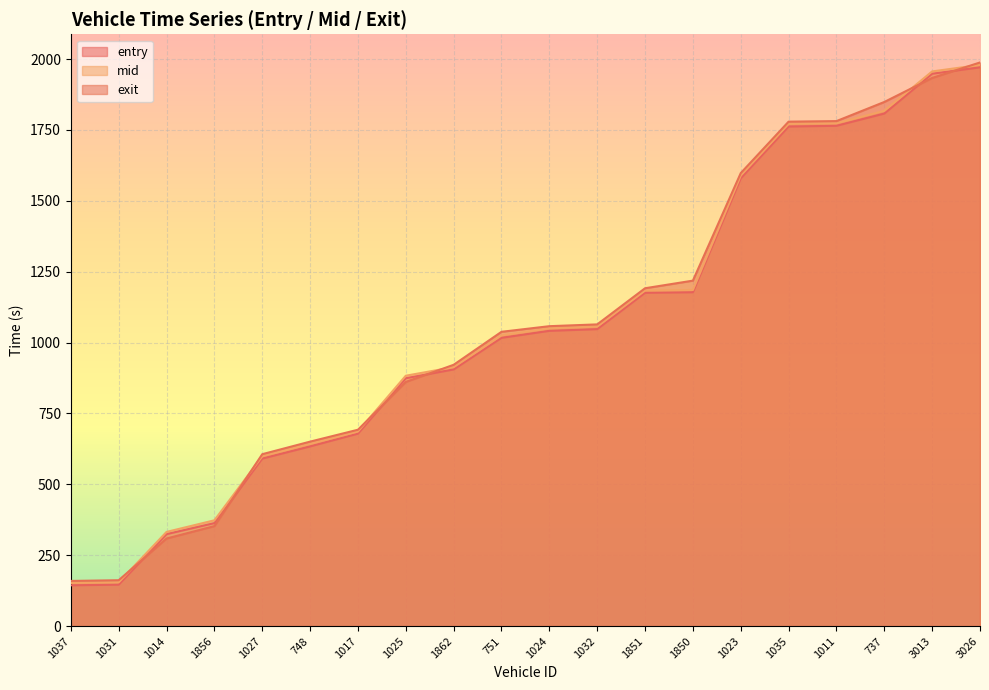

How many data points in exit are above 1057?

10